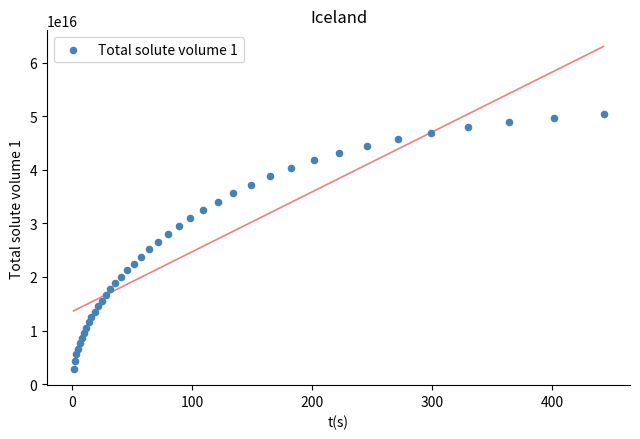

What is the range of X values (max minus min)?

441.6